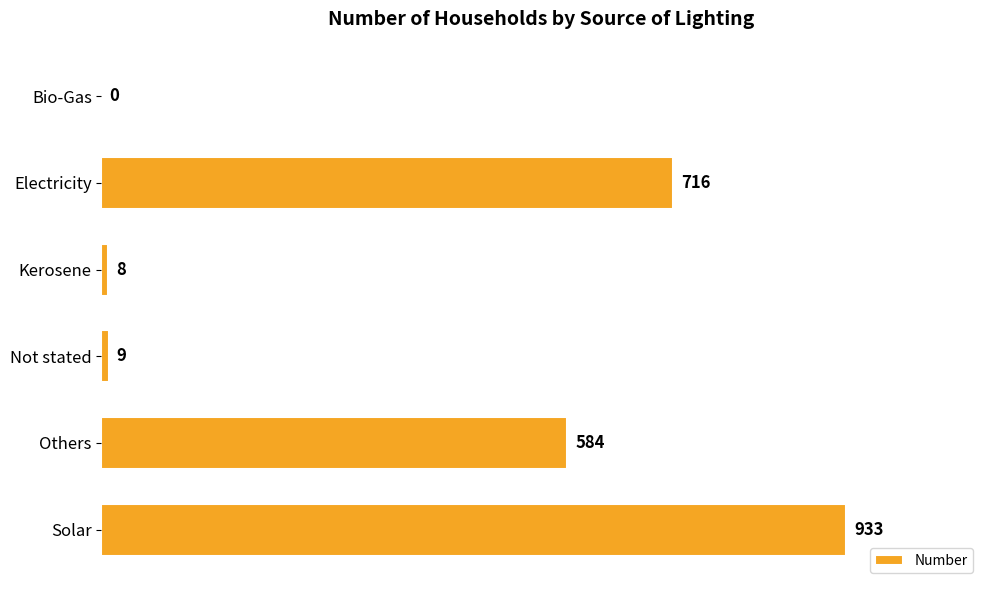

How many distinct data groups are displayed?

1